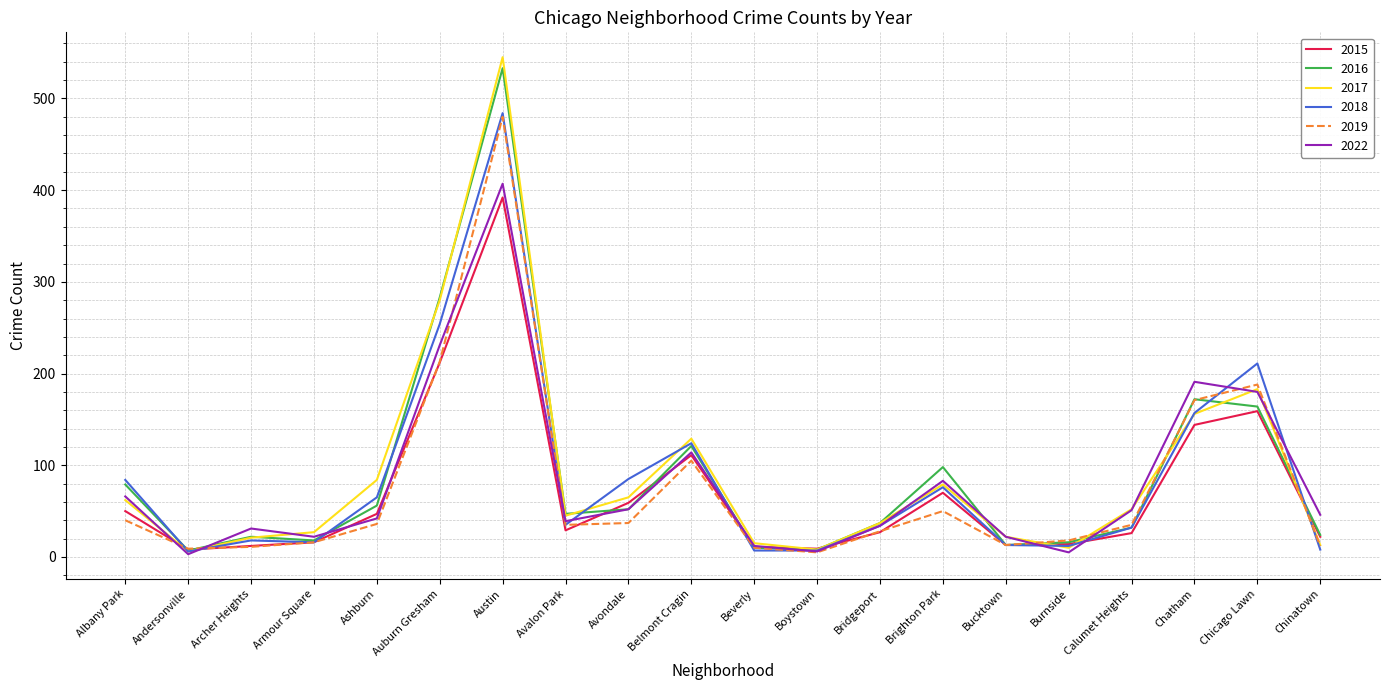

What is the difference between the highest and lowest values at Austin?

153